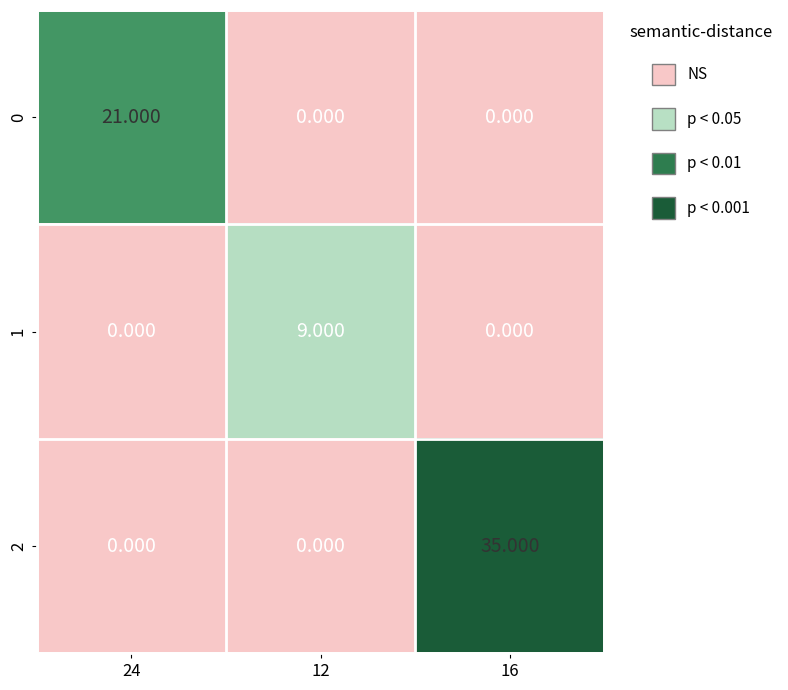

Which series changed the most between 24 and 12?

0